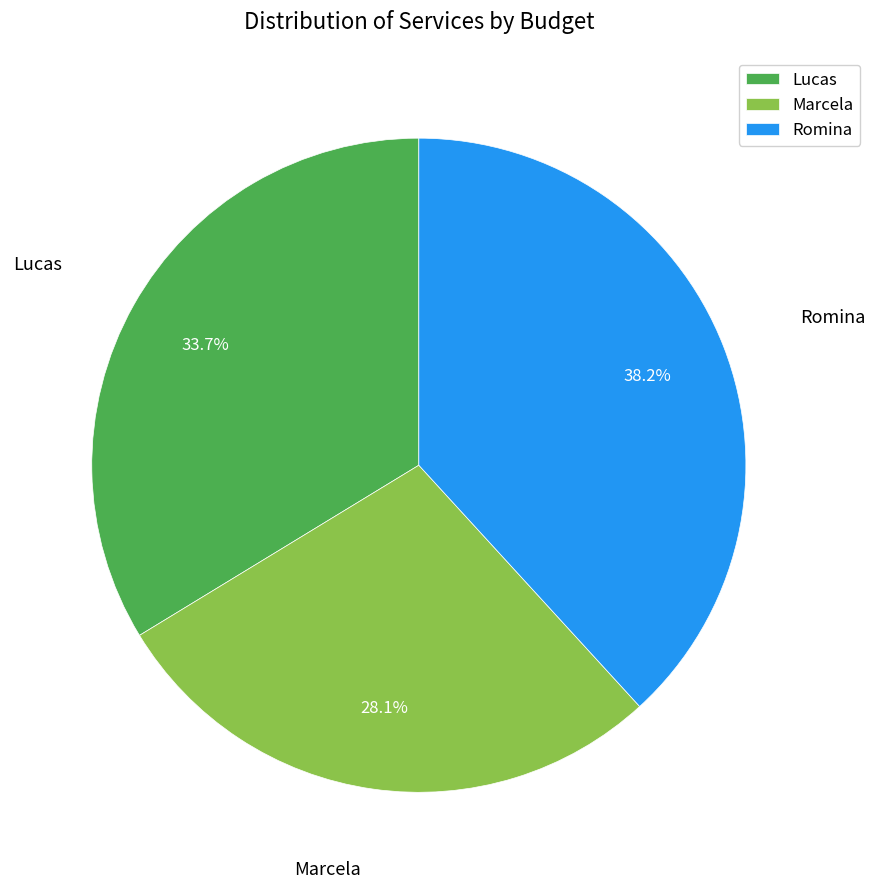

Rank the categories by value from highest to lowest.

Romina, Lucas, Marcela